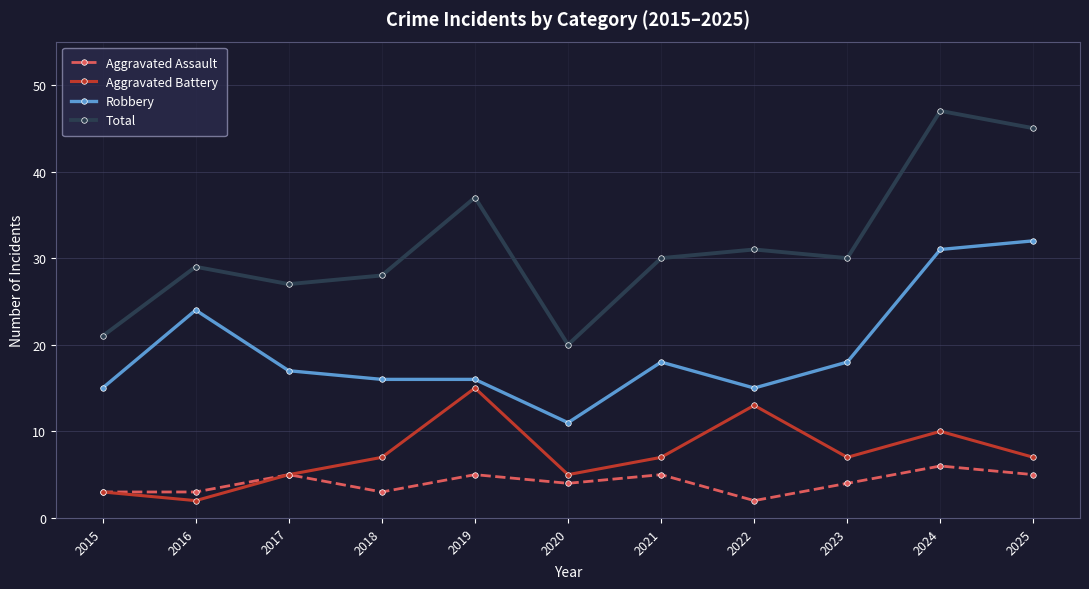

Is this an area chart (filled region under the line)?

No